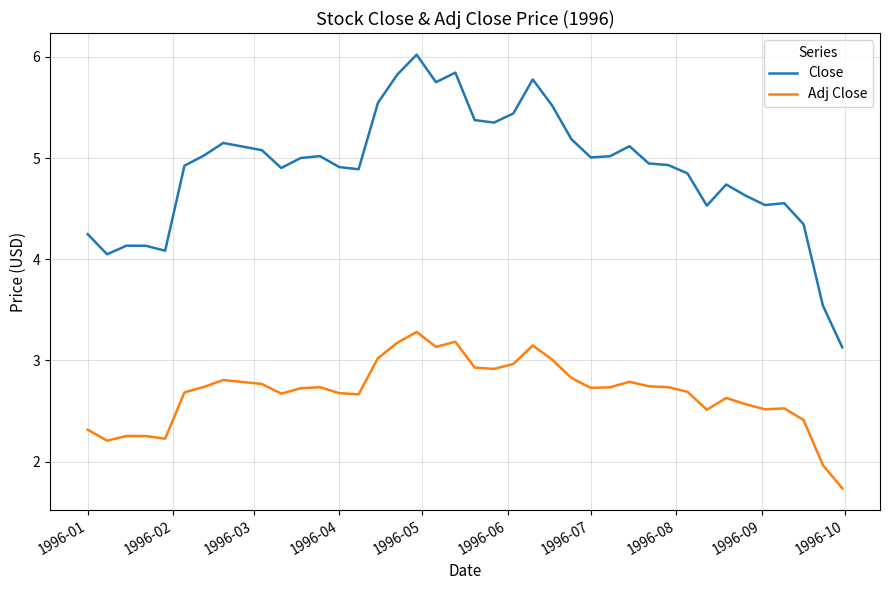

What is the difference between the maximum and minimum values in the Adj Close series?

1.5